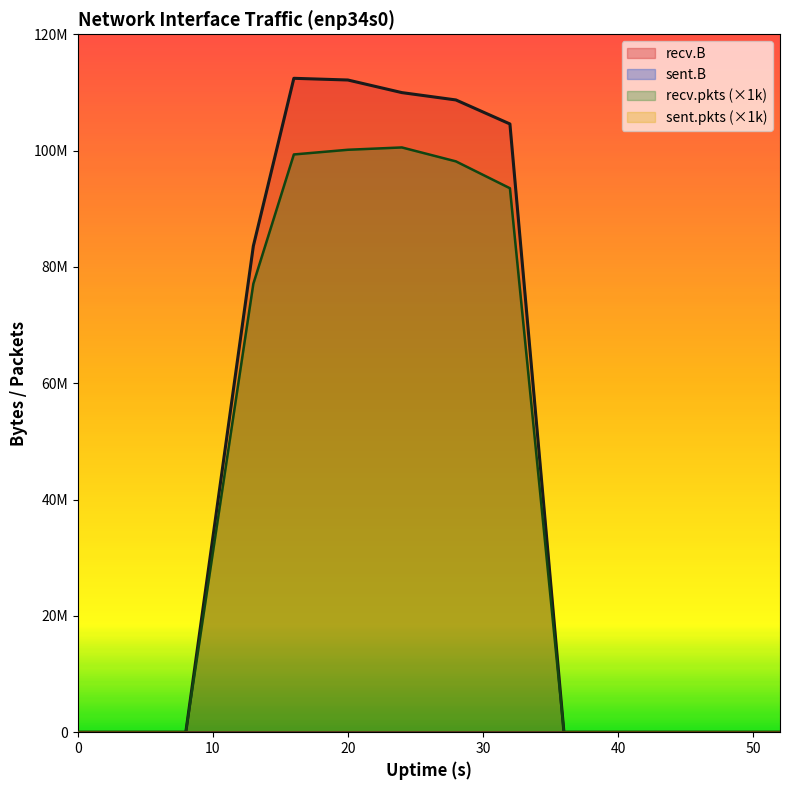

What is the difference between the maximum and minimum values in the recv.B series?

112431671